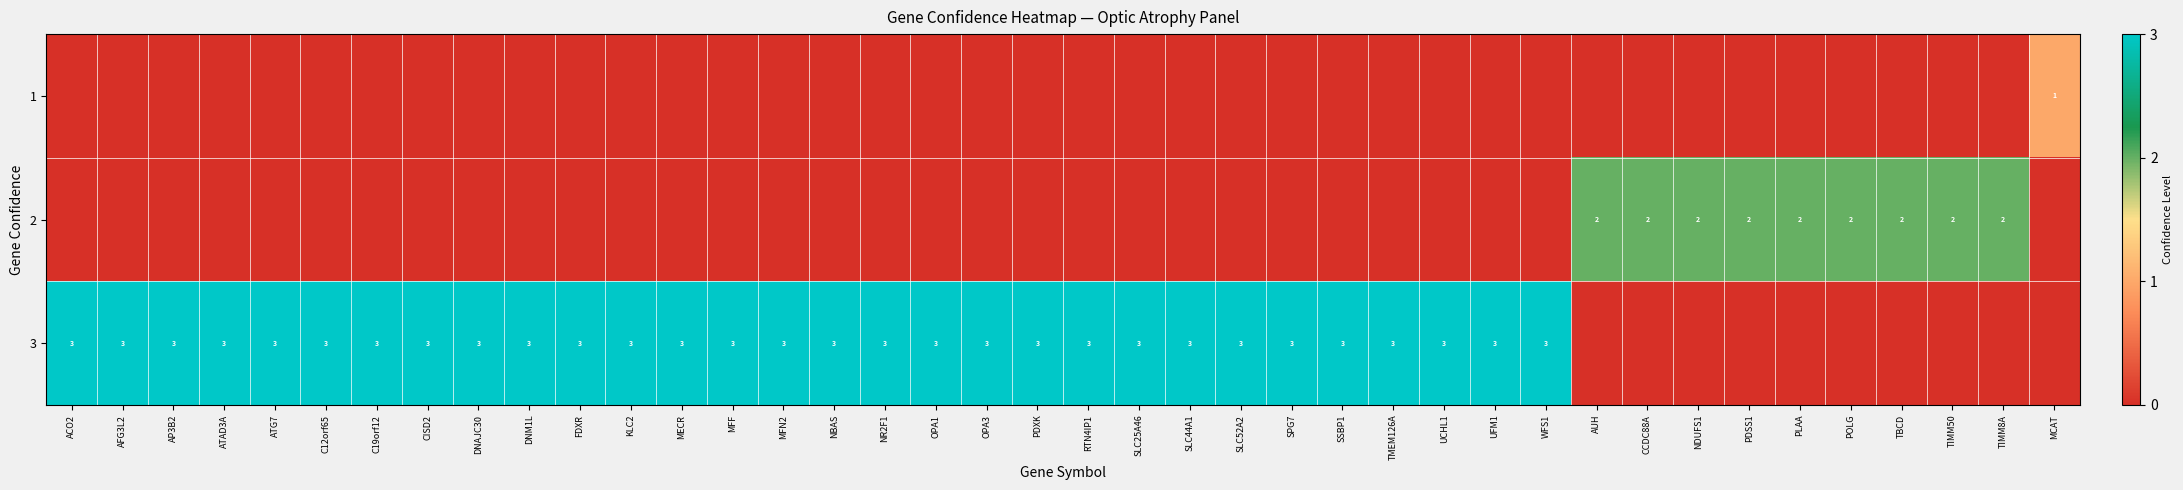

The 2 series shows 2 at AUH. True or false?

True